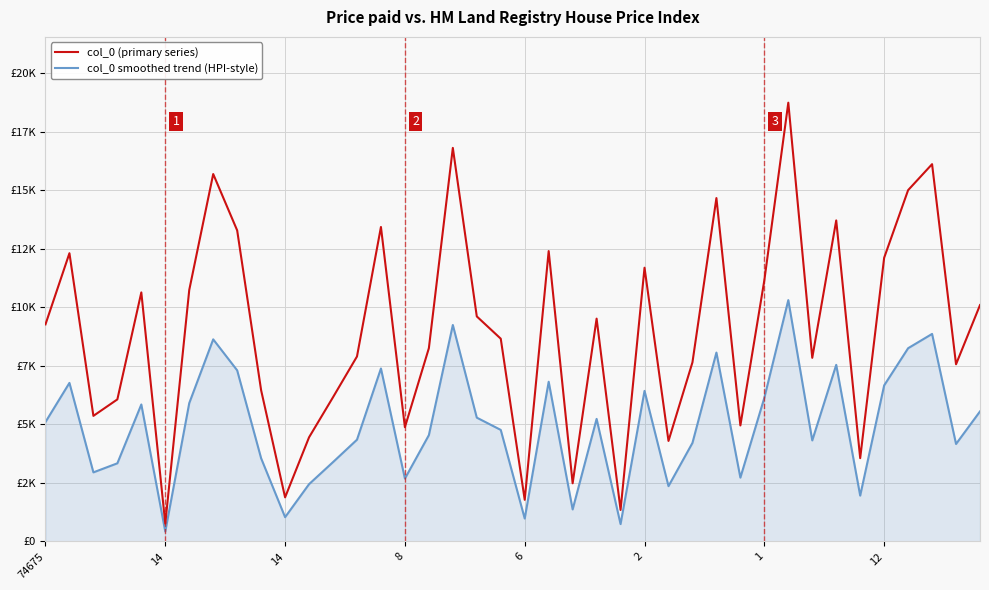

Reading left to right, transcribe all the data shown in this chart.

col_0 (primary series): 9273	12314	5363	6067	10638	759	10742	15697	13289	6456	1881	4447	6160	7901	13434	4877	8255	16814	9613	8661	1776	12405	2482	9518	1342	11694	4292	7650	14670	4954	11157	18746	7844	13715	3556	12119	15009	16119	7568	10097
col_0 smoothed trend (HPI-style): 5100	6772	2949	3336	5850	417	5908	8633	7308	3550	1034	2445	3388	4345	7388	2682	4540	9247	5287	4763	976	6822	1365	5234	738	6431	2360	4207	8068	2724	6136	10310	4314	7543	1955	6665	8254	8865	4162	5553